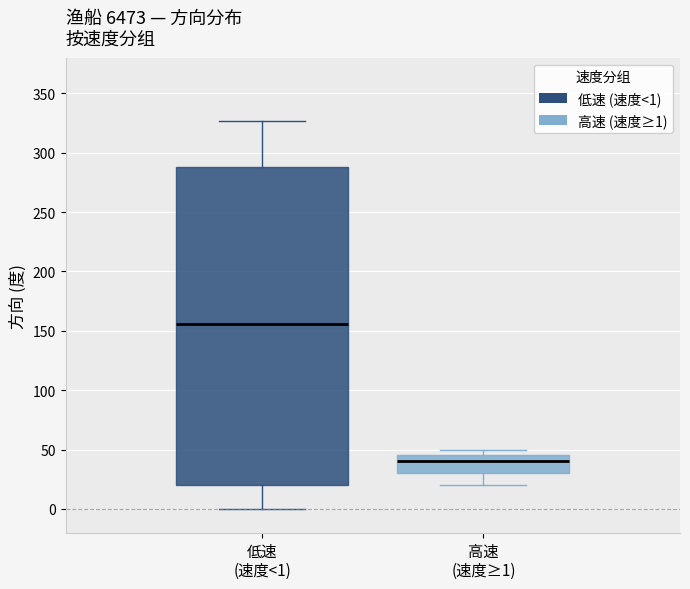

Reading left to right, transcribe this box plot: for each box, give where its median line is, the range the box spans, and where its two whiskers end, as read against the y-axis. The values are not printed on the chart, so give them approximately, as read against the axis.

低速 (速度<1): median 155, box 20 to 290, whiskers 0 to 325
高速 (速度≥1): median 40, box 30 to 45, whiskers 20 to 50